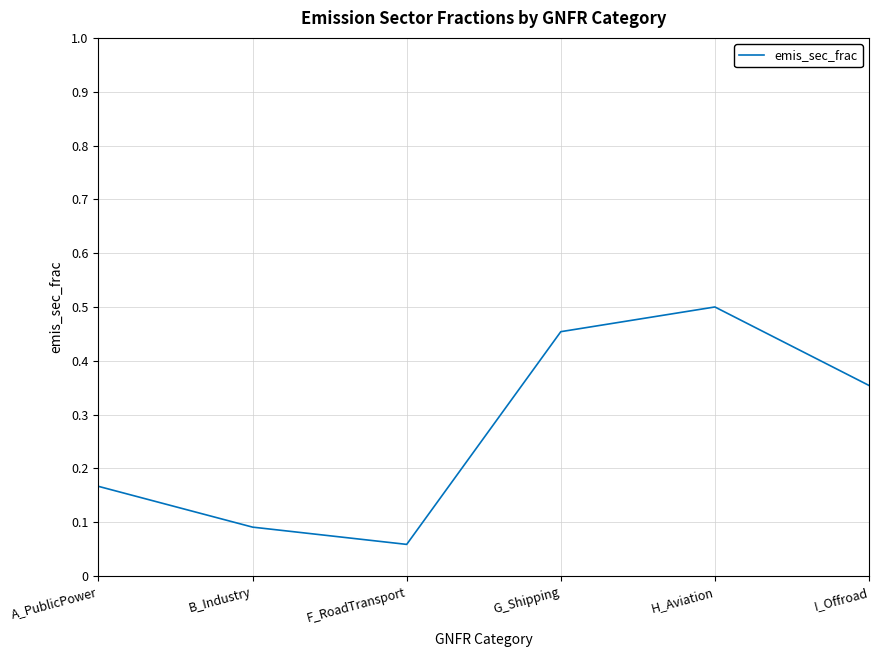

List the labels in order of value, largest first.

H_Aviation, G_Shipping, I_Offroad, A_PublicPower, B_Industry, F_RoadTransport